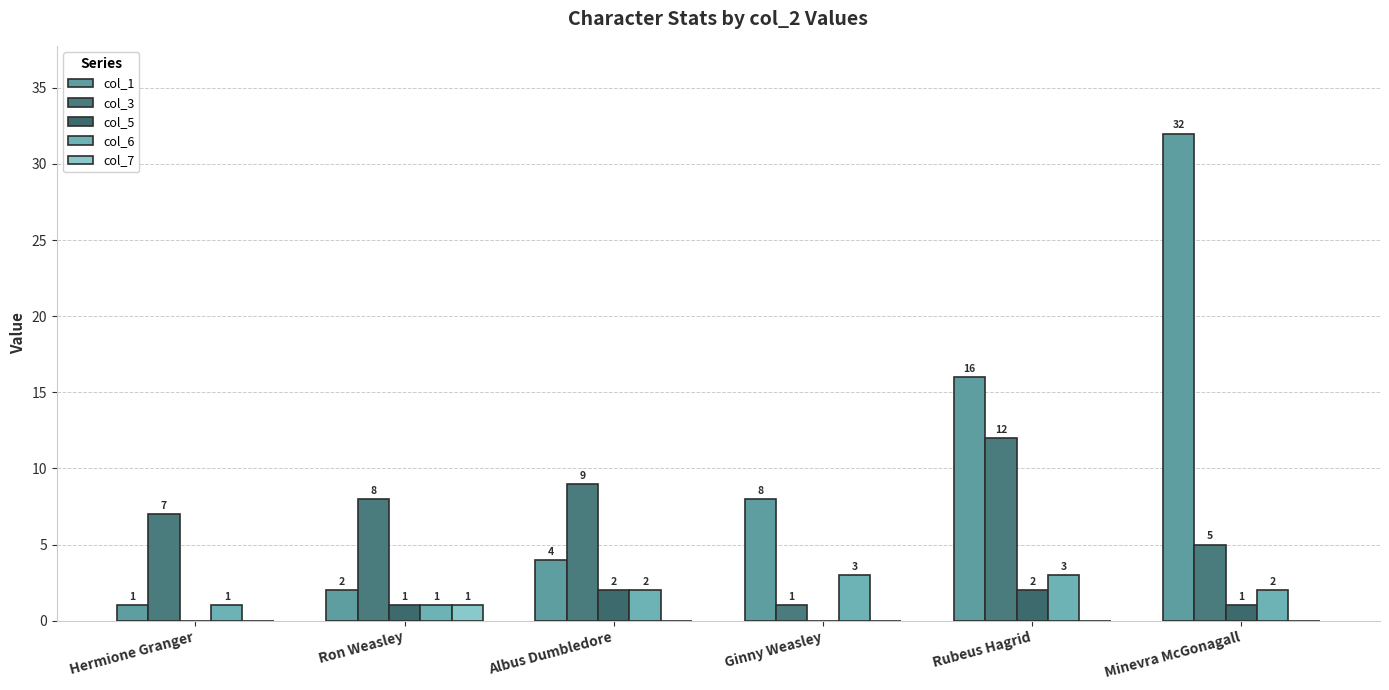

At which category is the sum across all series the highest?

Minevra McGonagall